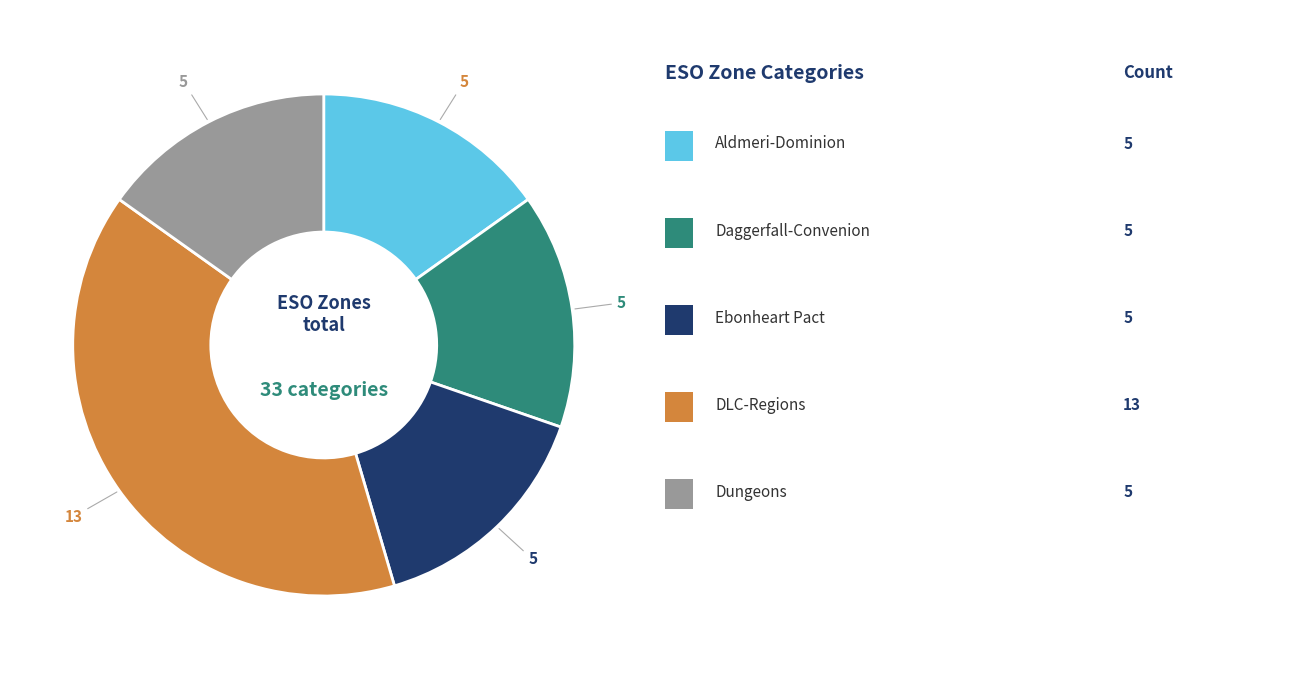

Does any single category account for the majority?

No